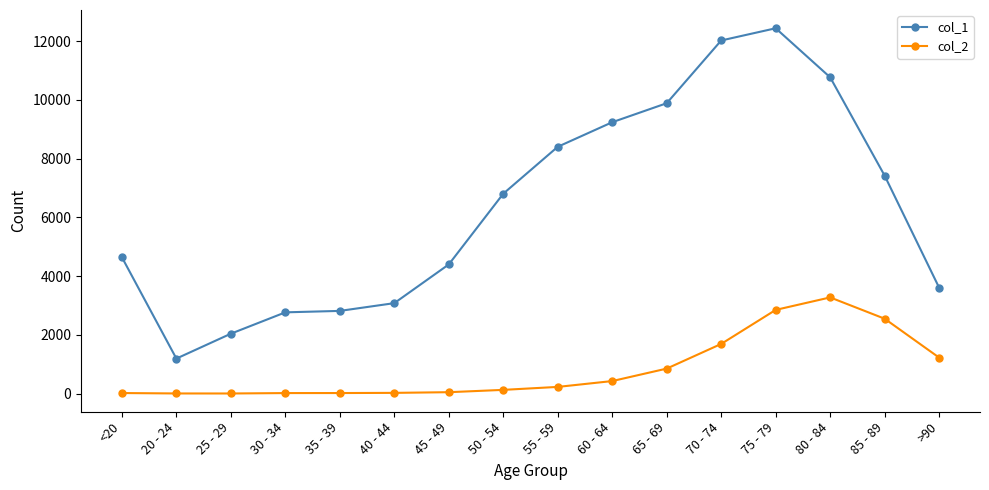

Is the value of col_2 at 35 - 39 greater than the value of col_1 at 25 - 29?

No